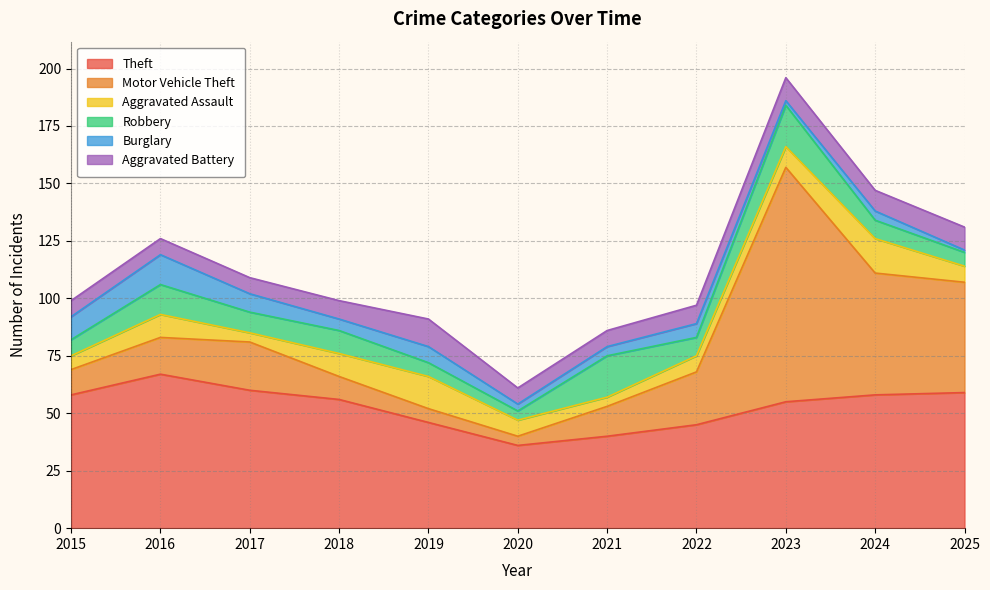

How many interior local valleys does the Robbery series have?

3